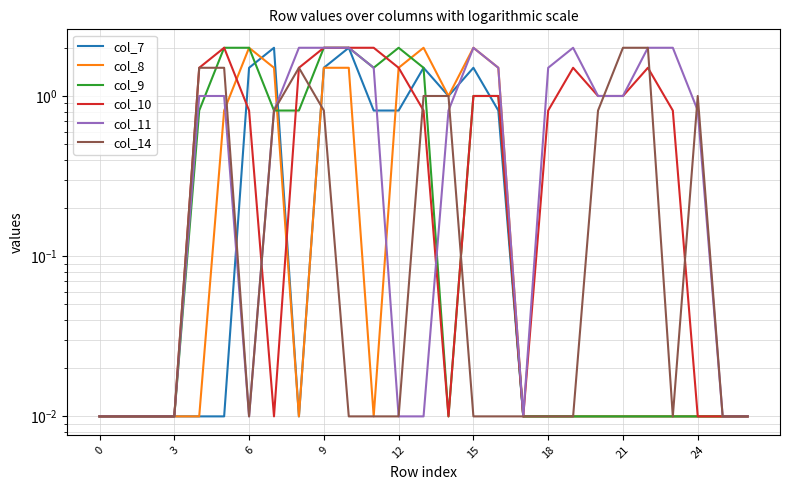

How many intersections are there between col_9 and col_11?

2